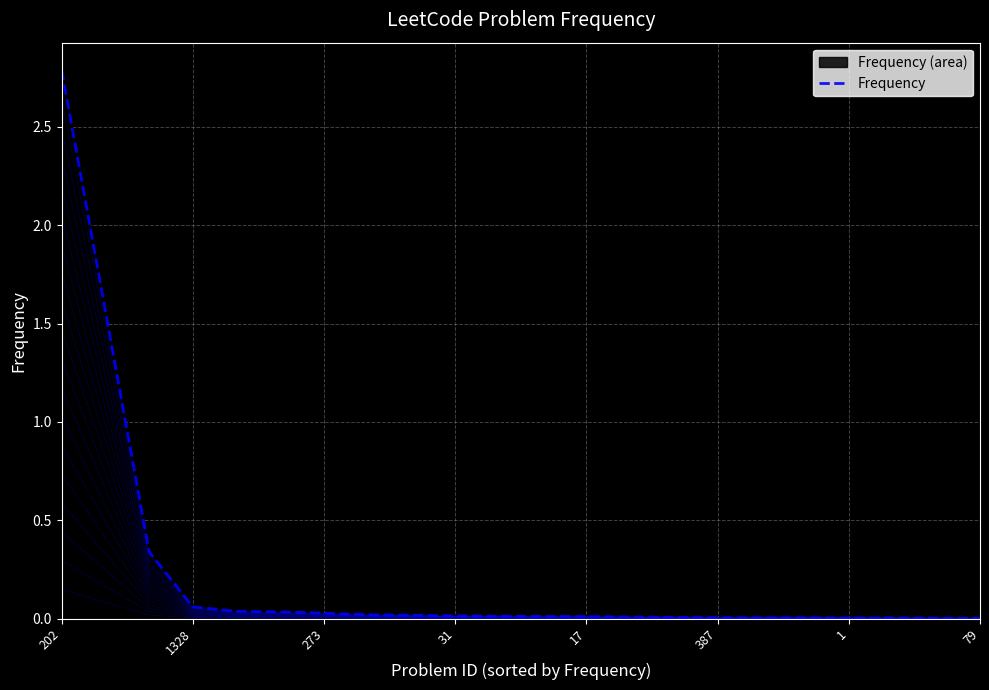

What is the maximum value for Frequency?

2.8